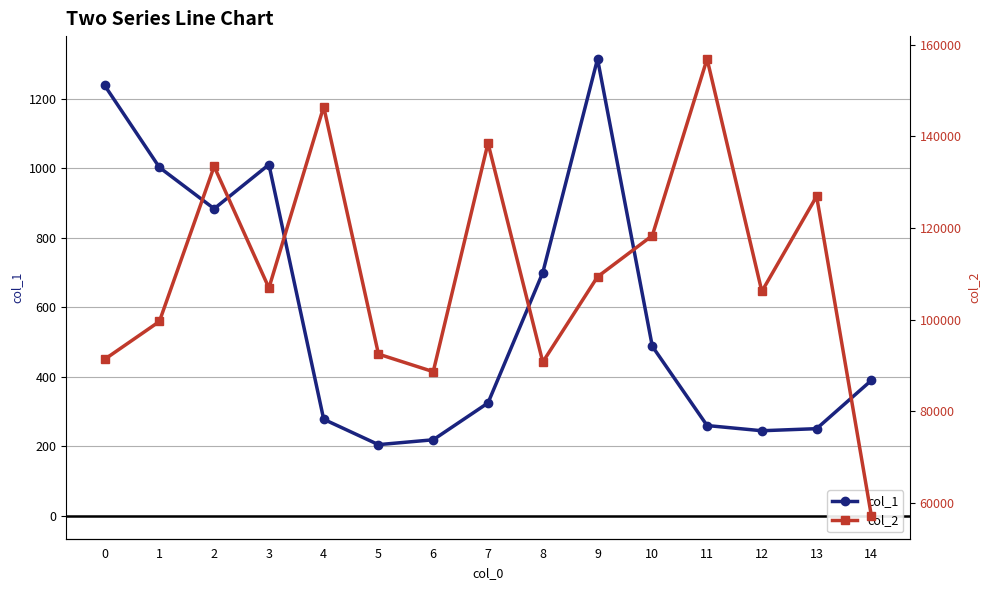

Does the chart display data point markers on the line(s)?

Yes